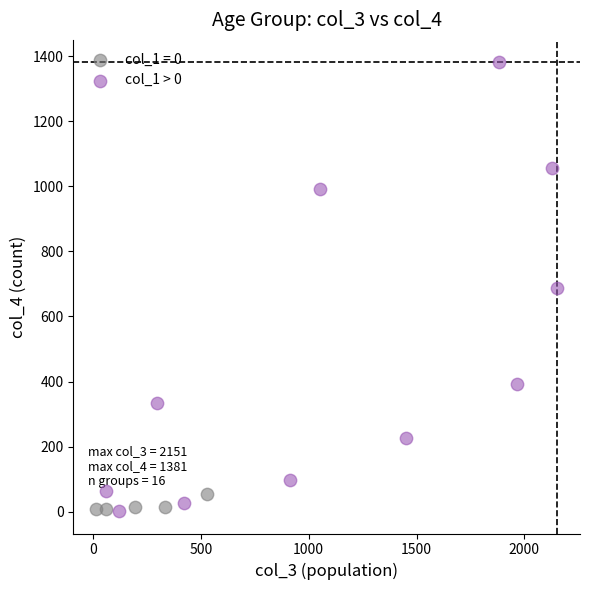

Which series has the widest spread of Y values?

col_1 > 0